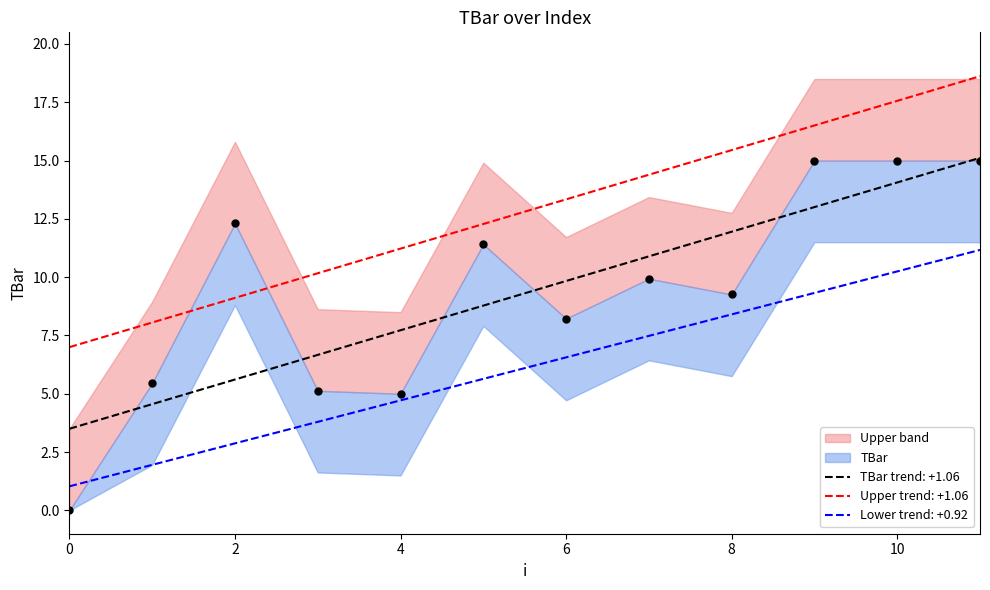

What is the change in value from 1 to 11?

+9.5